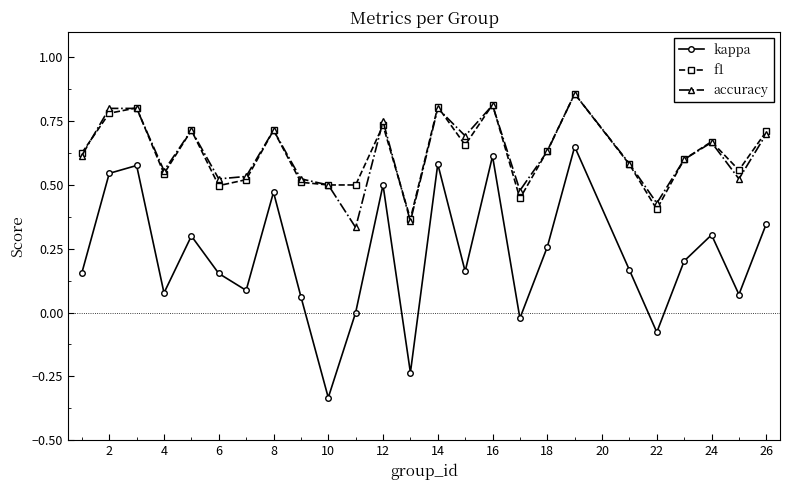

Count the number of categories in the chart.

25